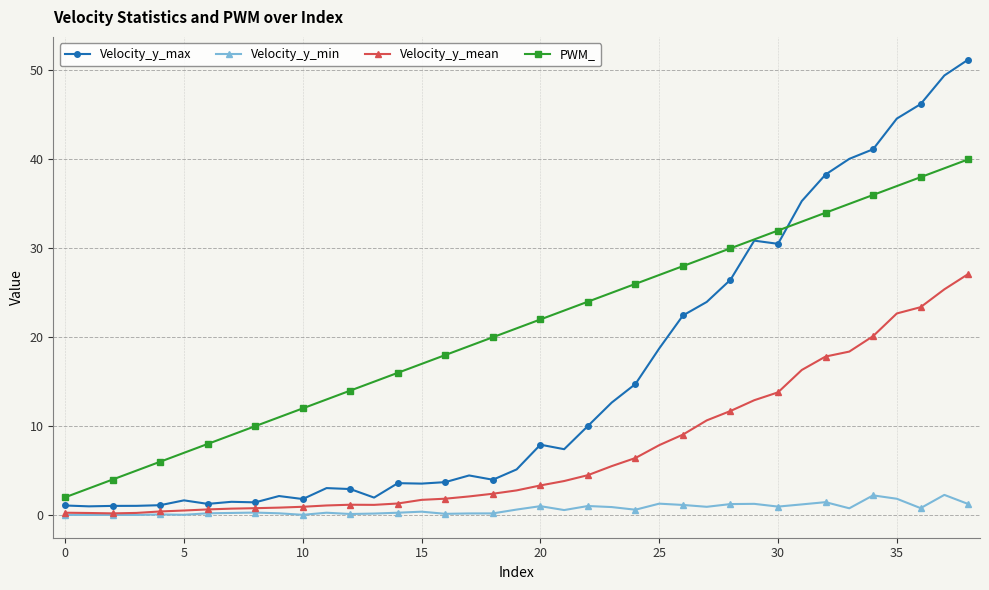

Which series has the largest total across all categories?

PWM_